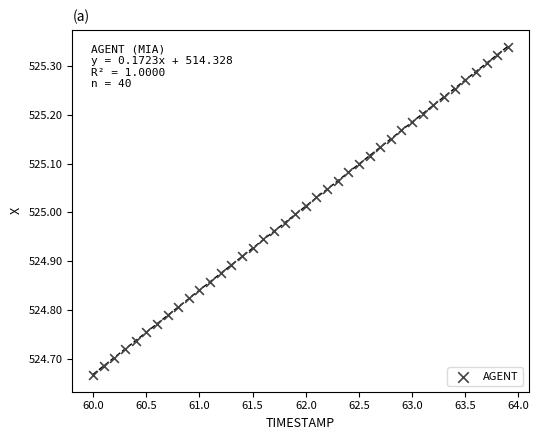

What is the range of Y values (max minus min)?

0.7